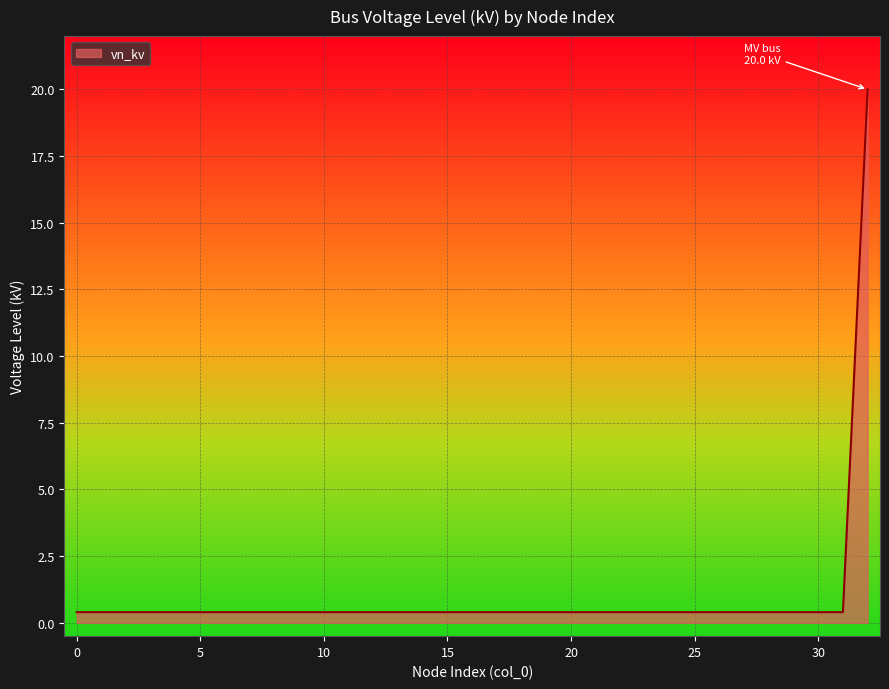

What is the sum of all values?

32.8